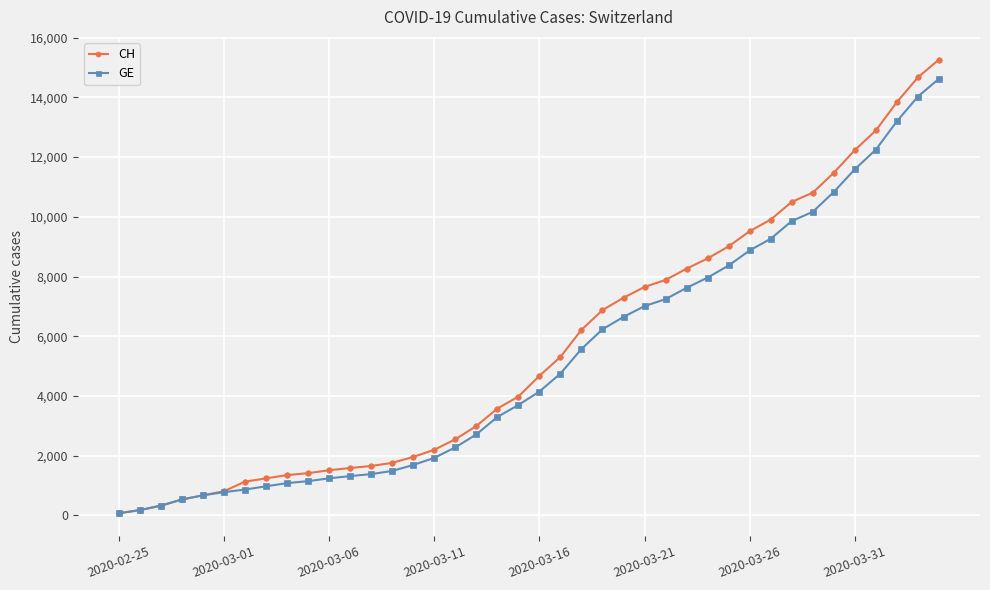

Does the chart display data point markers on the line(s)?

Yes